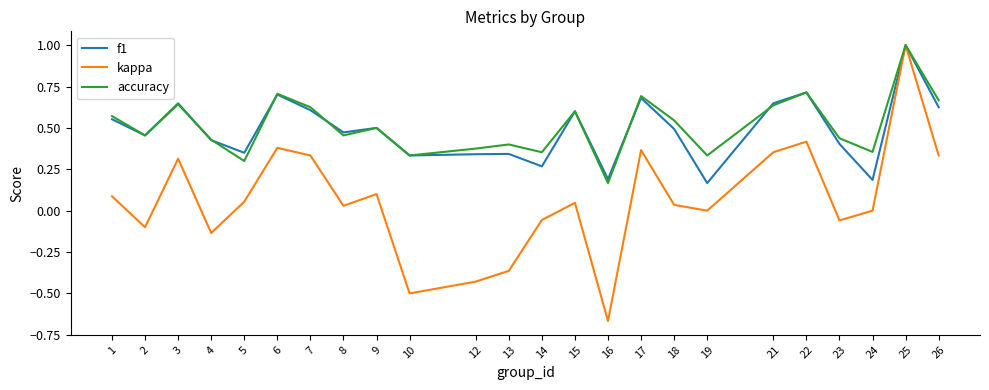

The f1 series shows 0.4 at 14. True or false?

False